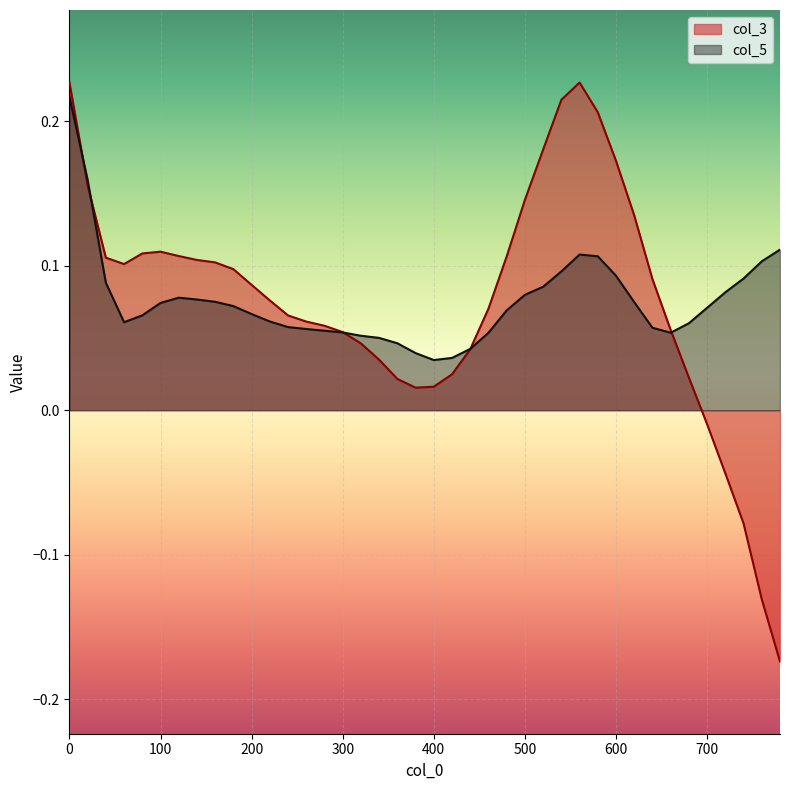

Which series ends up on top after the final intersection of col_3 and col_5?

col_5